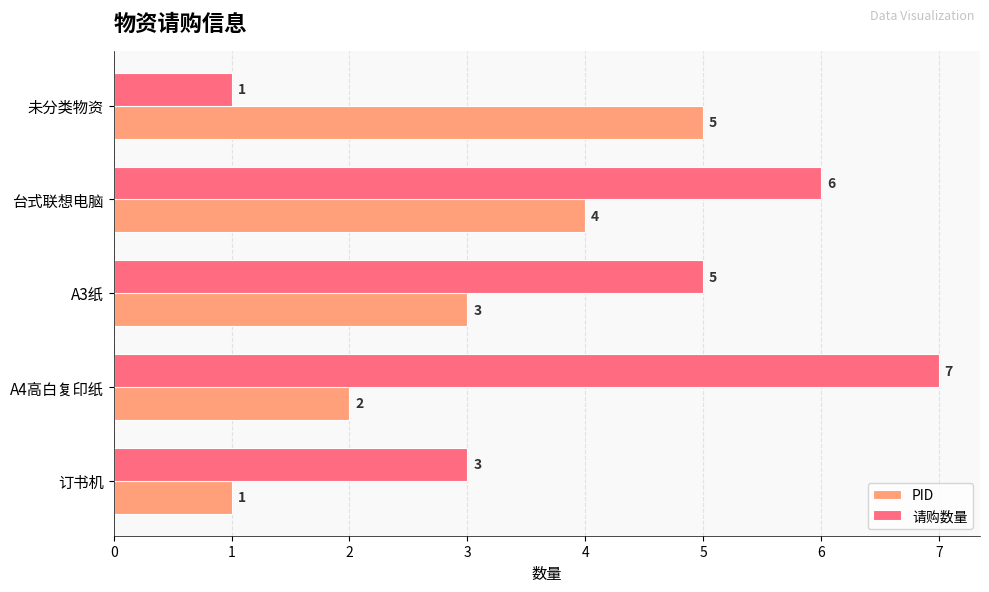

At which label is PID closest to 3?

A3纸